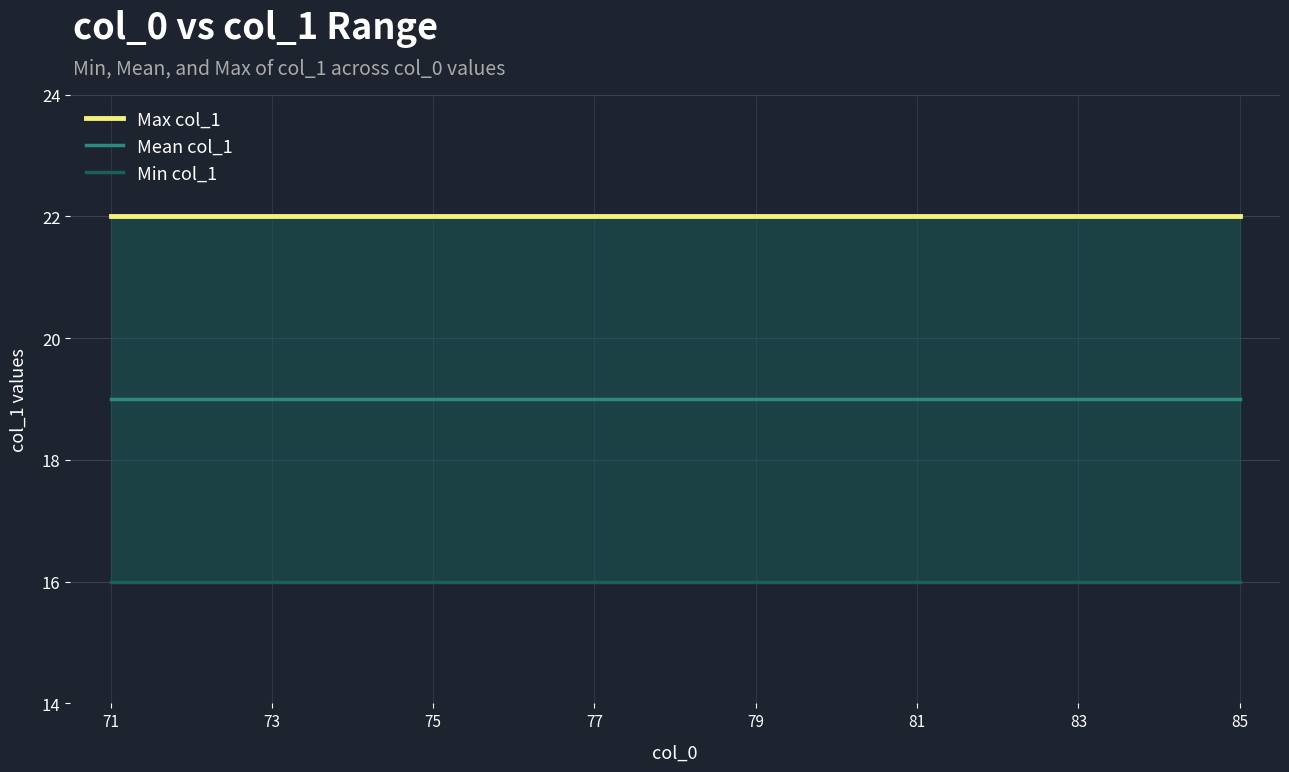

What is the value of the Mean col_1 point at the 5th from the left?

19